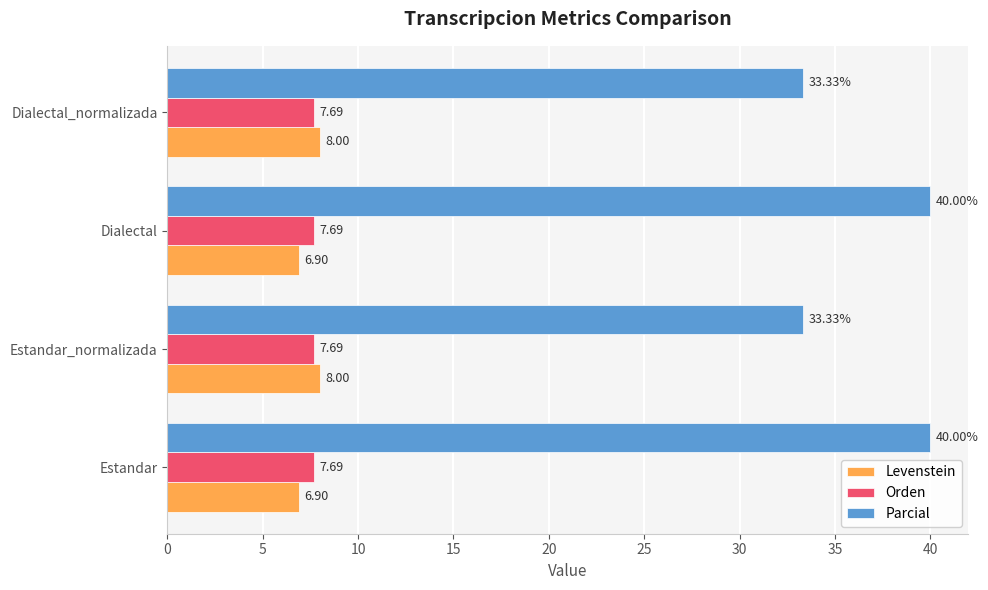

Which series has the widest spread of values?

Parcial